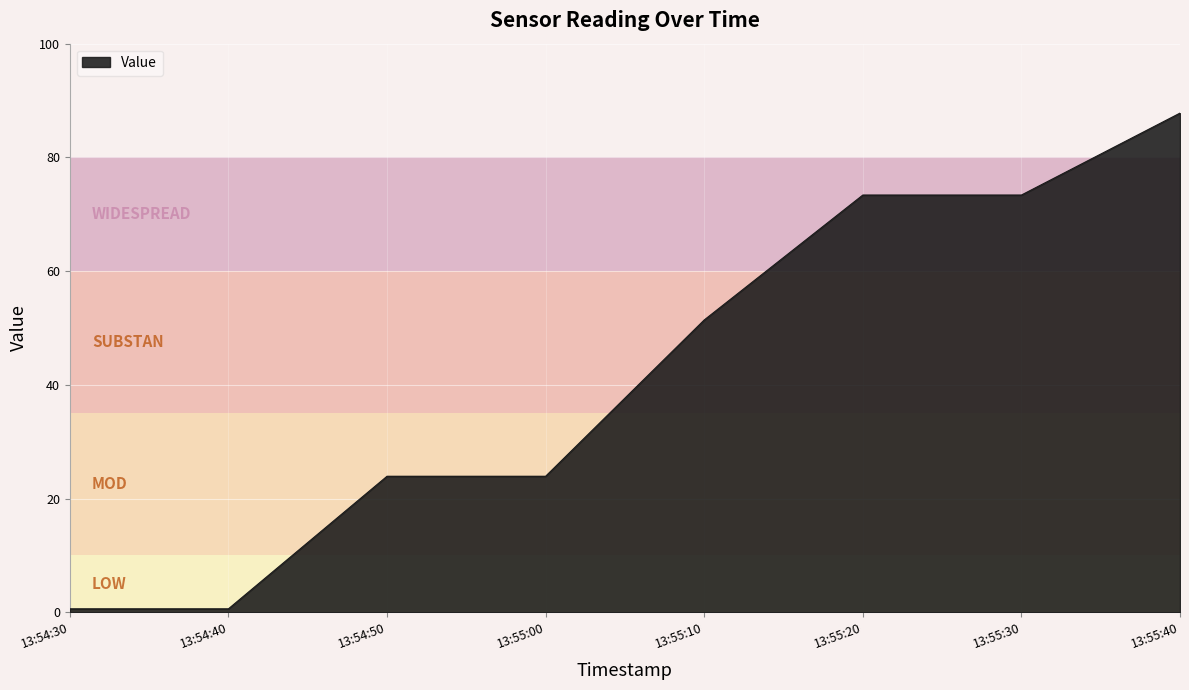

What is the greatest value displayed?

87.8